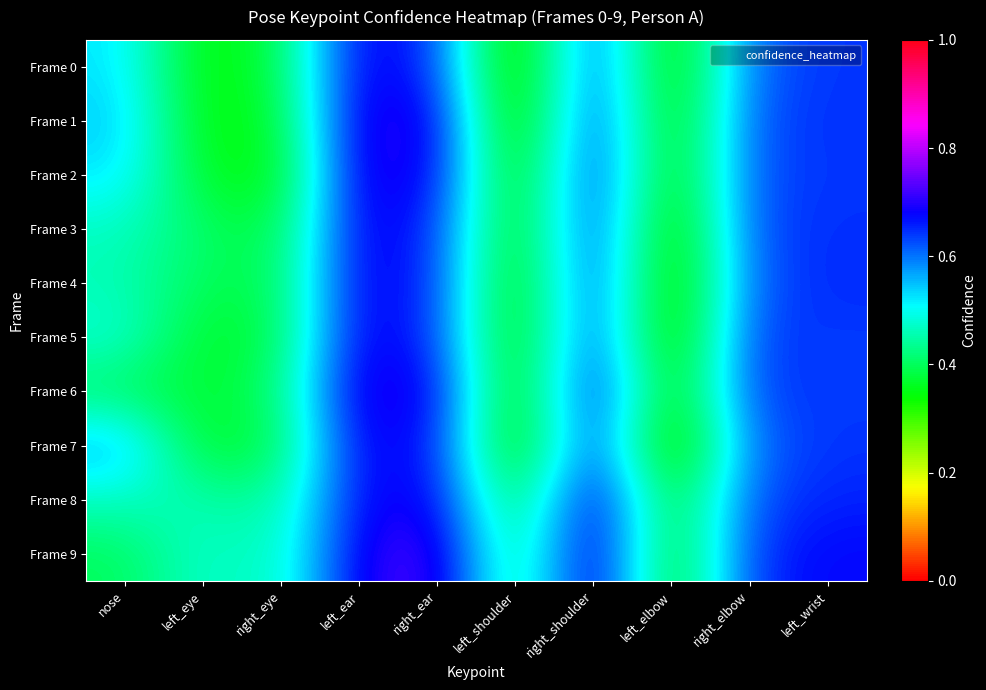

Rank the series at left_shoulder from lowest to highest value.

Frame 0, Frame 1, Frame 7, Frame 2, Frame 6, Frame 4, Frame 5, Frame 3, Frame 8, Frame 9